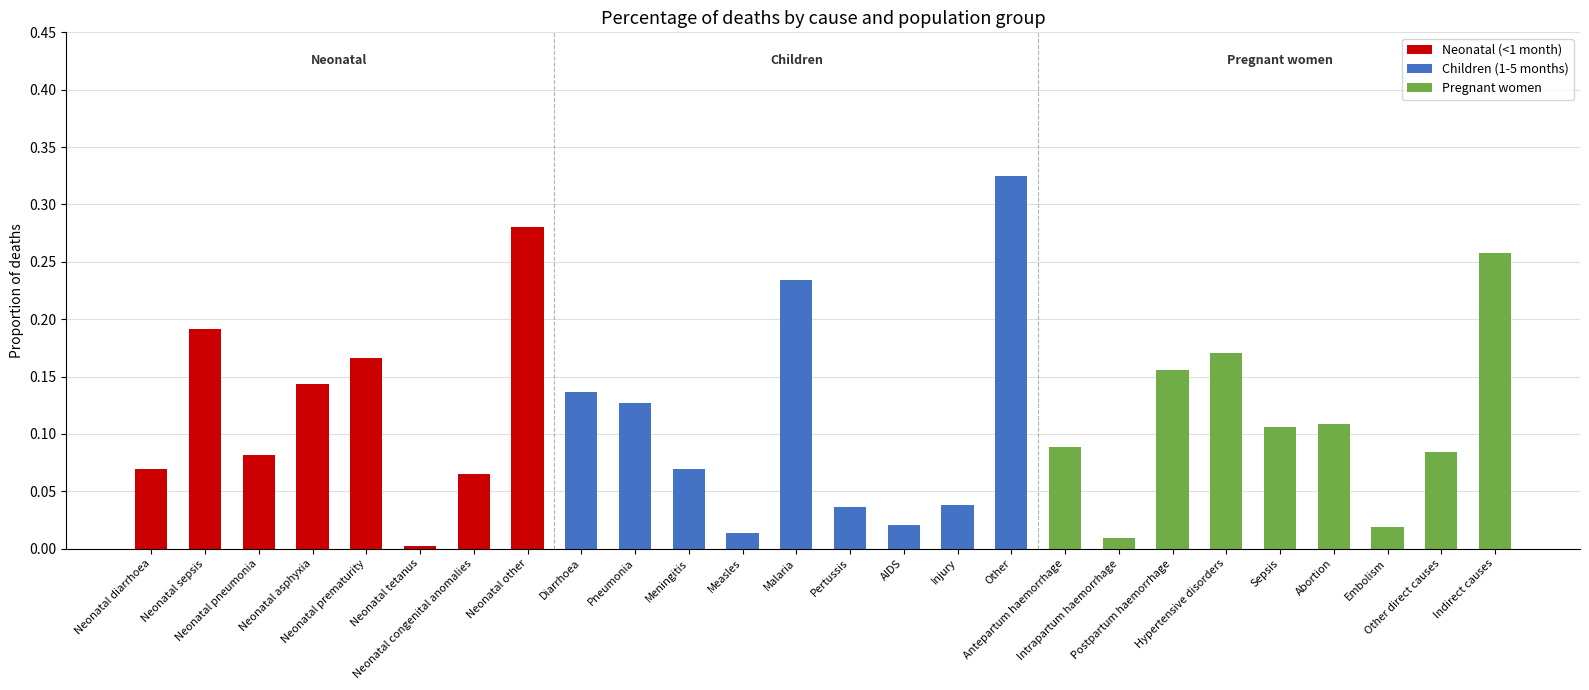

Is it true that Pregnant women equals 0.1 at Other direct causes?

True